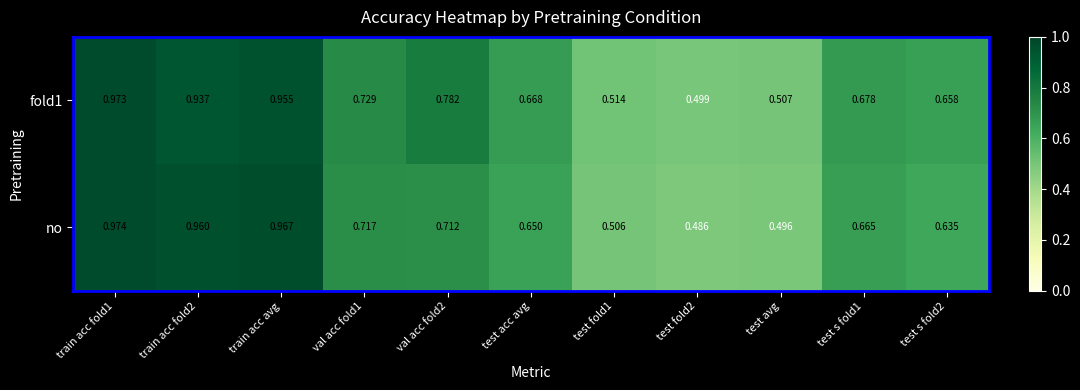

What is the total value across all series at val acc fold1?

1.4